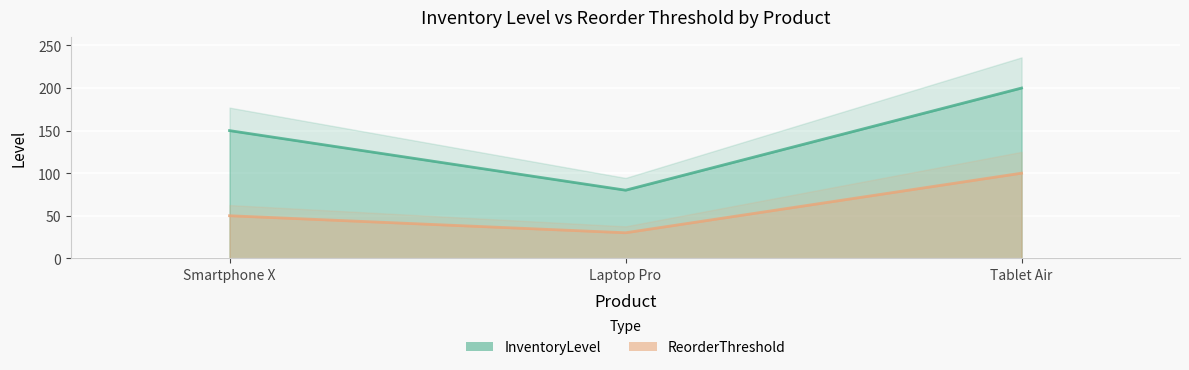

How many lines are shown in the chart?

2